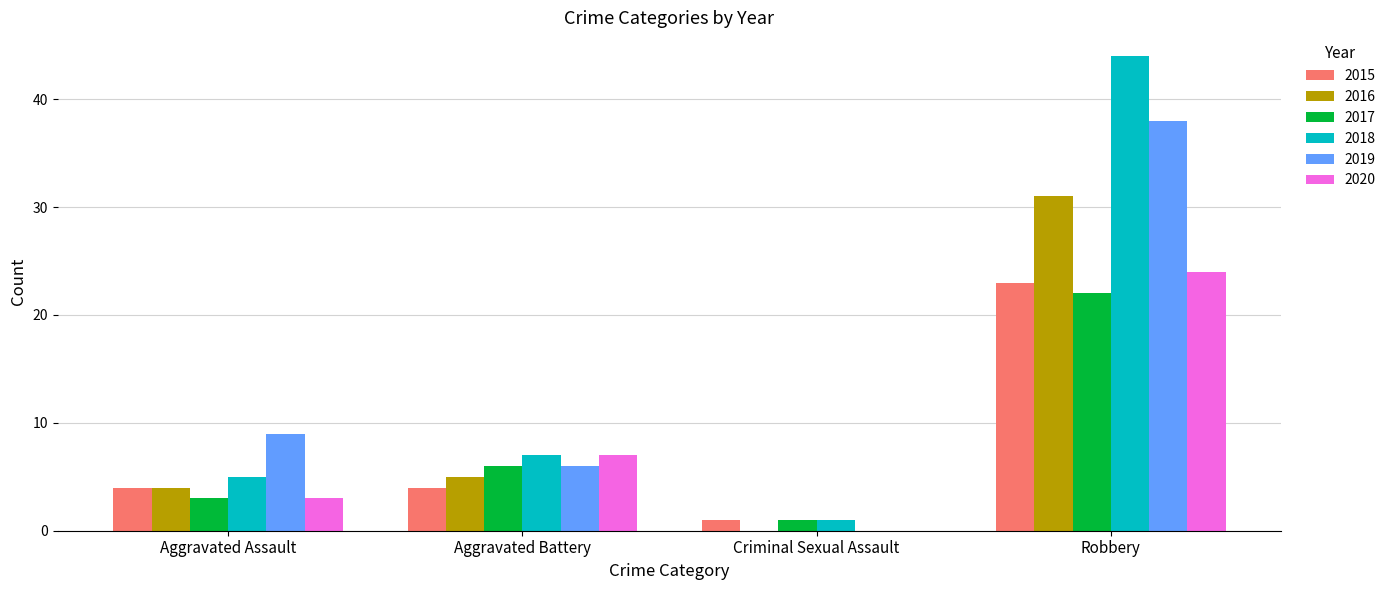

Reading left to right, what are all the values shown in this chart?

2015: 4	4	1	23
2016: 4	5	0	31
2017: 3	6	1	22
2018: 5	7	1	44
2019: 9	6	0	38
2020: 3	7	0	24